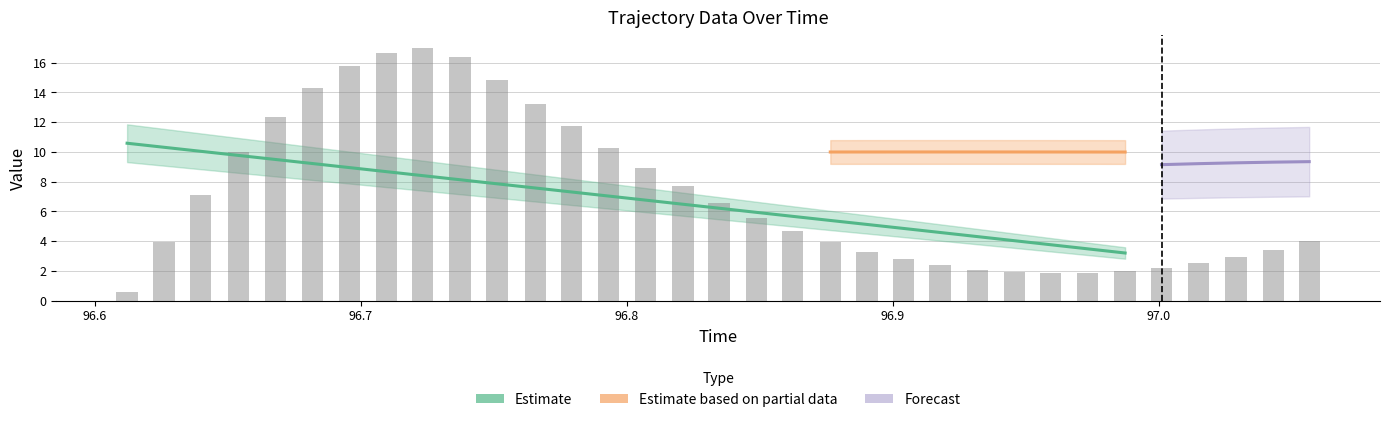

What is the total value across all series at 26?

5.2